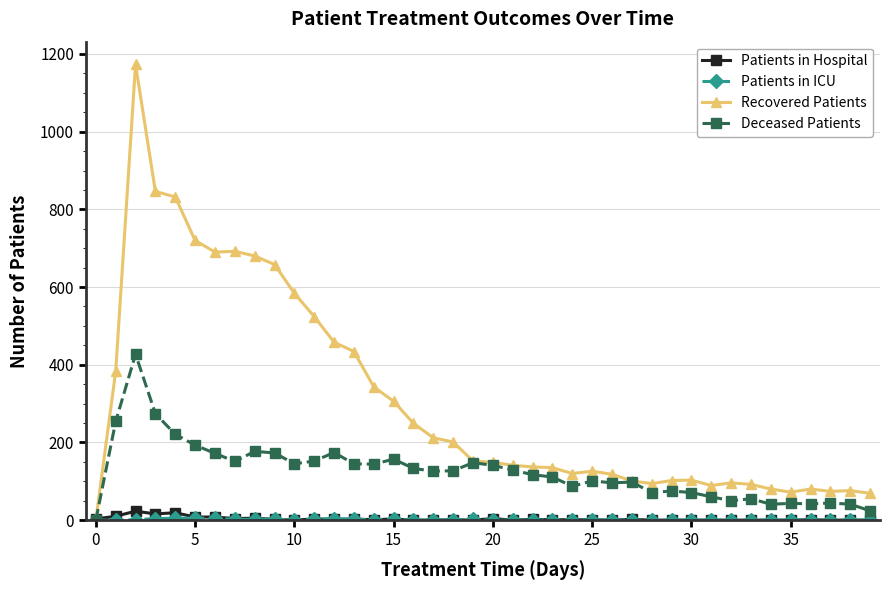

Which series has the largest range (max minus min)?

Recovered Patients